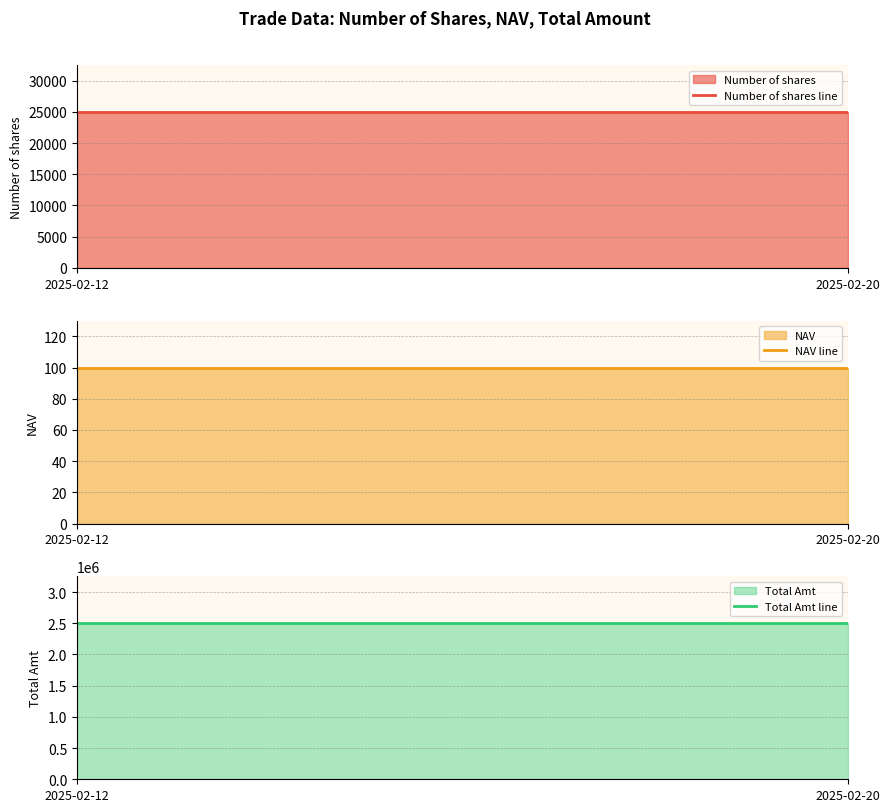

What is the total value across all series at 2025-02-12?

2525100